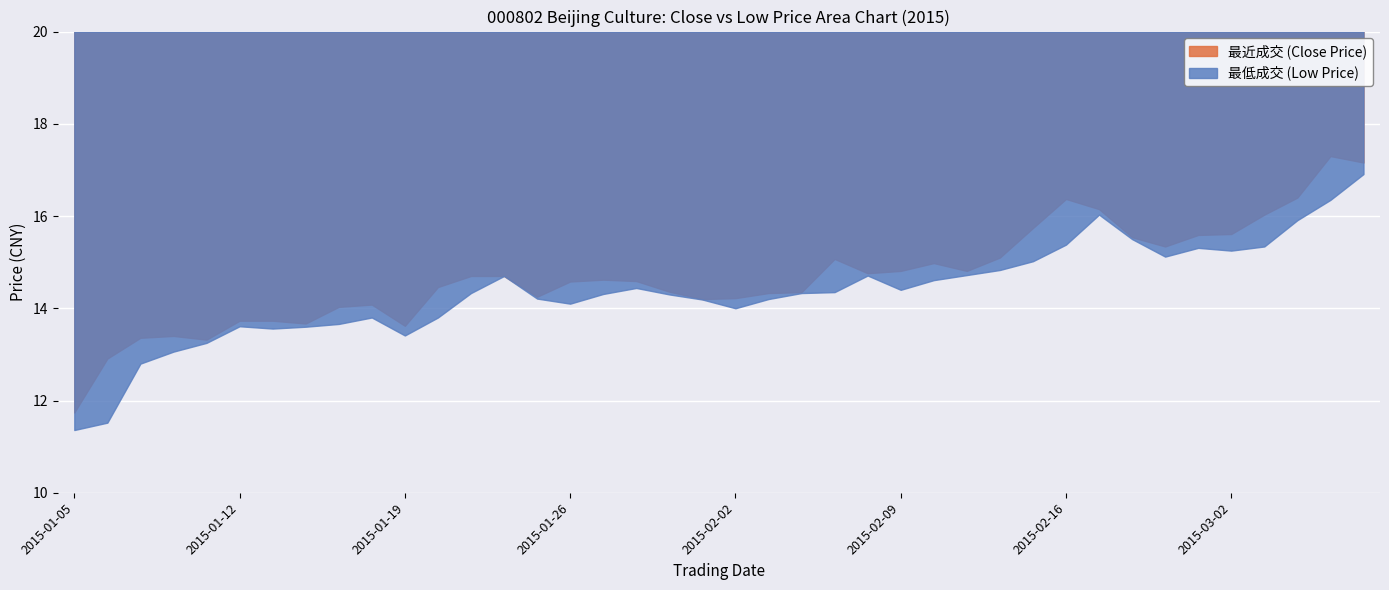

Reading right to left, transcribe all the data shown in this chart.

最低成交: 16.9	16.4	15.9	15.3	15.2	15.3	15.1	15.5	16.0	15.4	15.0	14.8	14.7	14.6	14.4	14.7	14.3	14.3	14.2	14.0	14.2	14.3	14.4	14.3	14.1	14.2	14.7	14.3	13.8	13.4	13.8	13.7	13.6	13.6	13.6	13.2	13.1	12.8	11.5	11.4
最近成交: 17.2	17.3	16.4	16.0	15.6	15.6	15.3	15.5	16.1	16.4	15.7	15.1	14.8	15.0	14.8	14.8	15.1	14.3	14.3	14.2	14.2	14.4	14.6	14.6	14.6	14.2	14.7	14.7	14.5	13.6	14.1	14.0	13.7	13.7	13.7	13.3	13.4	13.4	12.9	11.7